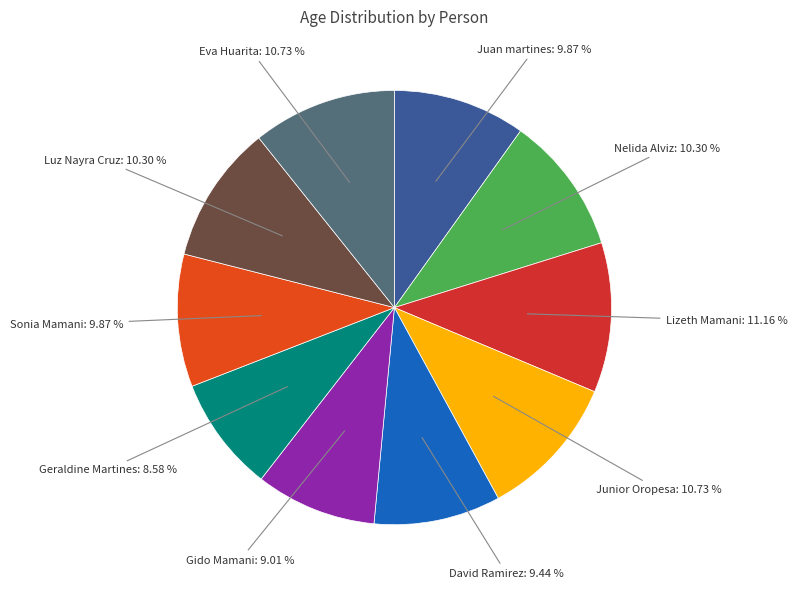

Count the number of slices in the pie.

10